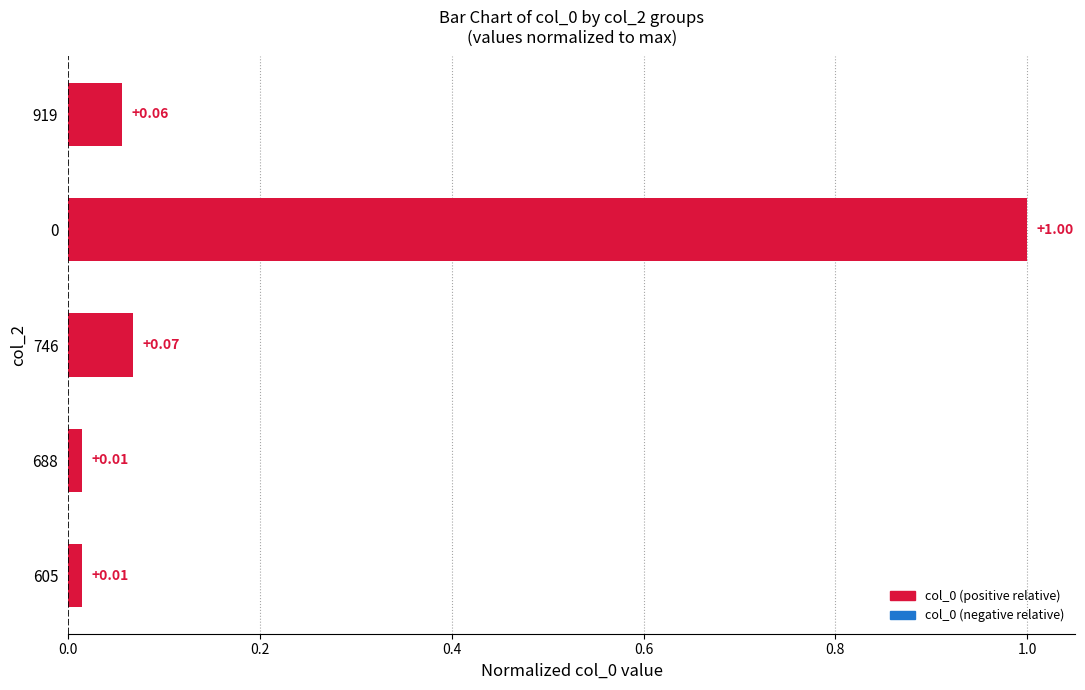

What is the greatest value displayed?

1.0